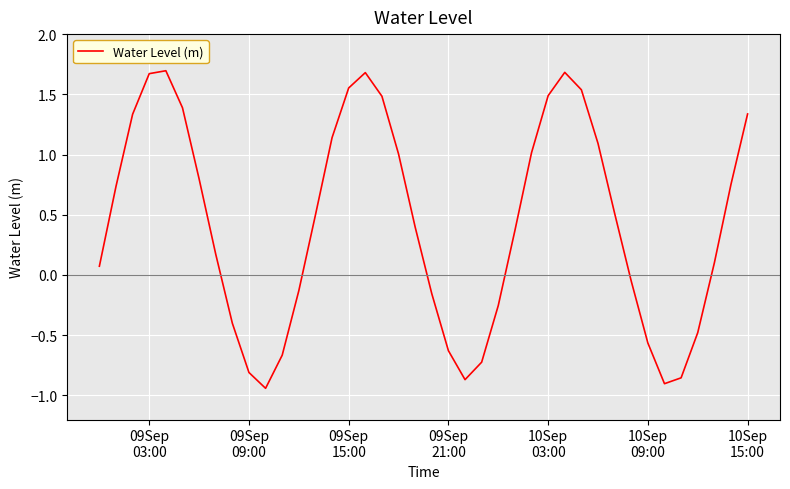

What is the maximum value shown in the chart?

1.7